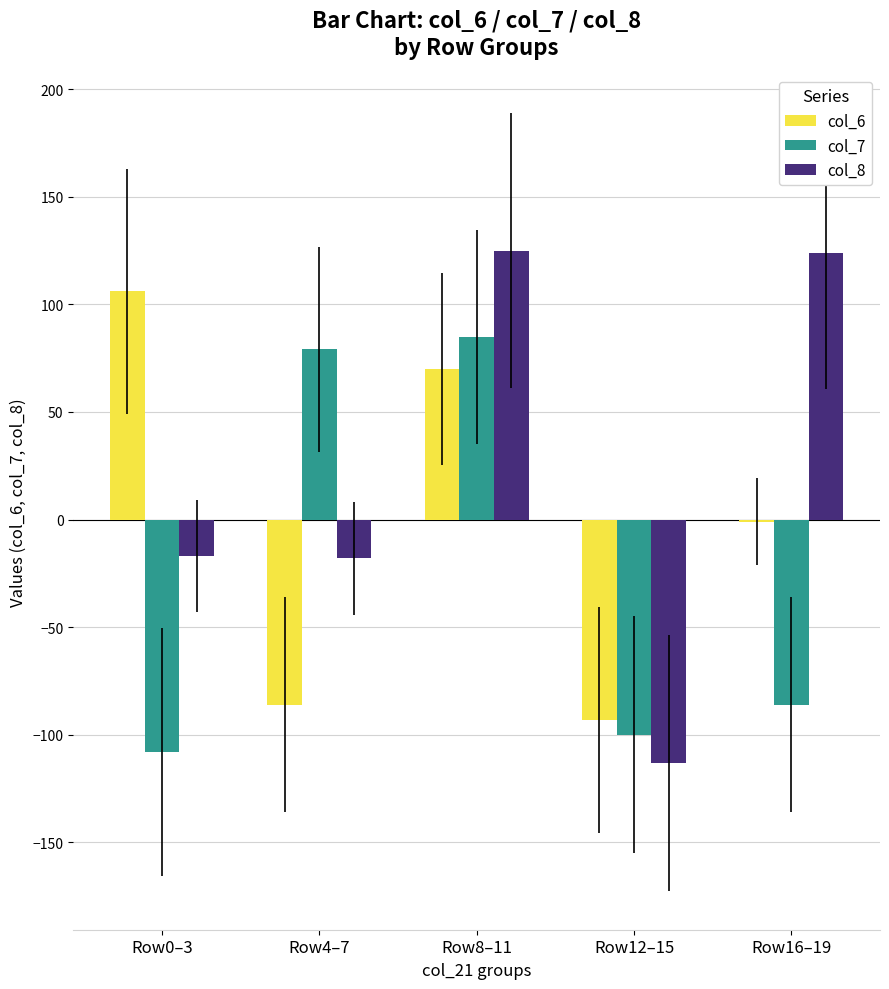

What are all the series names shown in the legend?

col_6, col_7, col_8